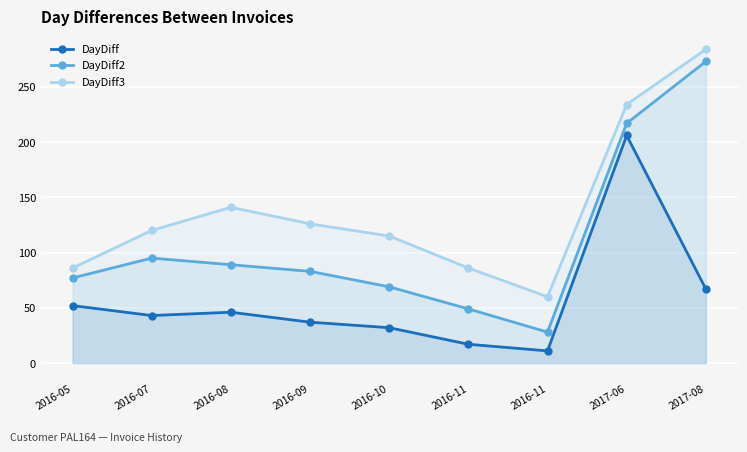

How many distinct data groups are displayed?

3